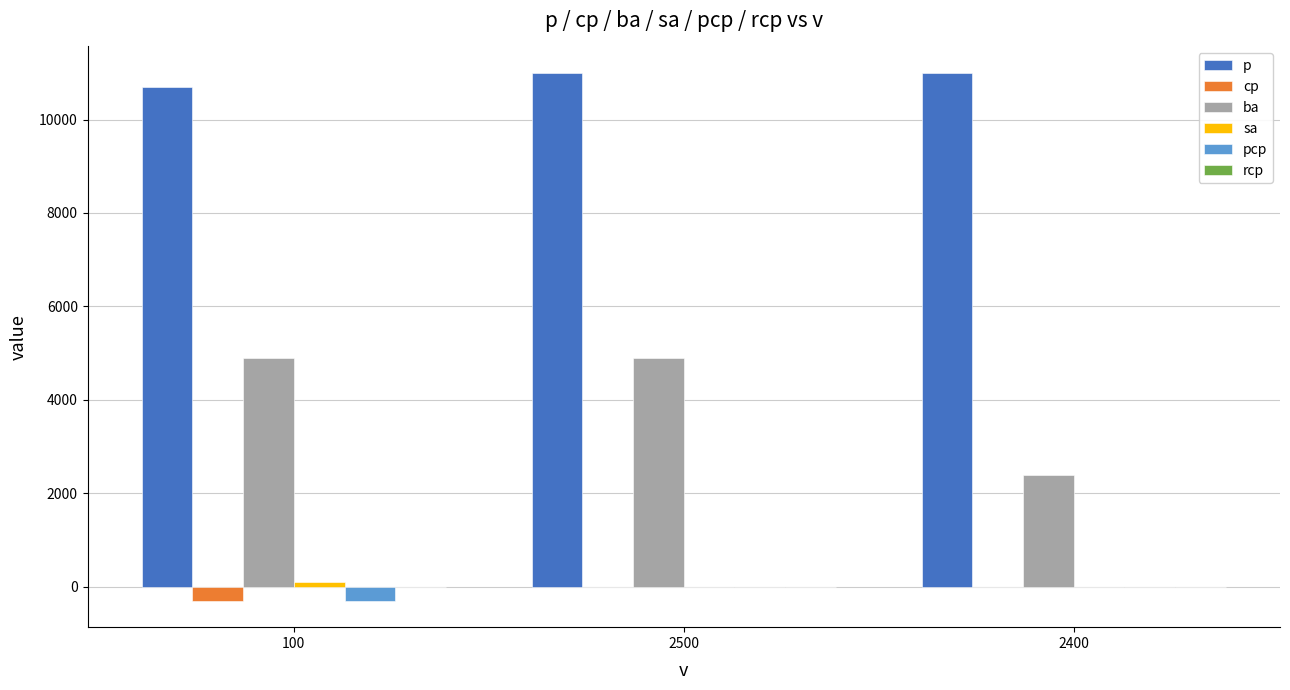

Which series has the widest spread of values?

ba